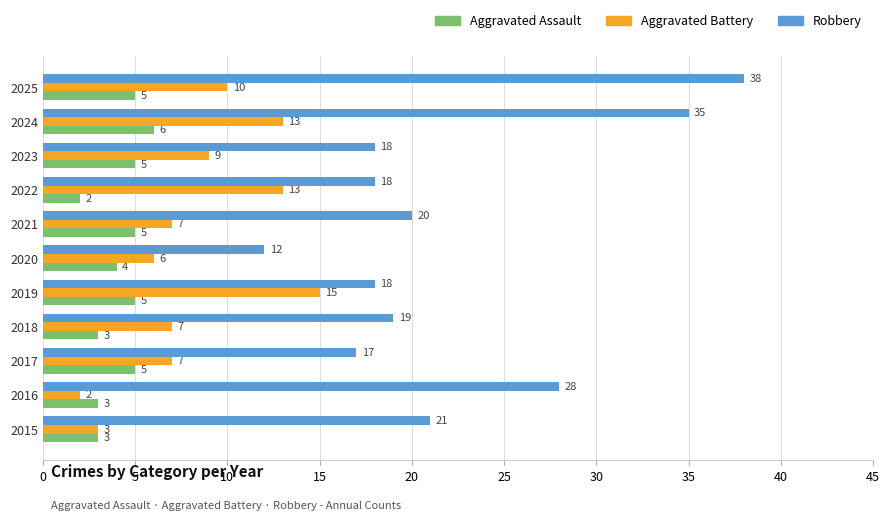

Which series has the widest spread of values?

Robbery